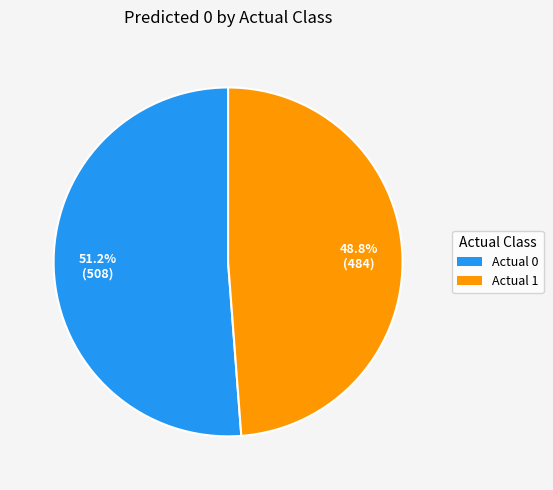

How many slices are in this pie chart?

2